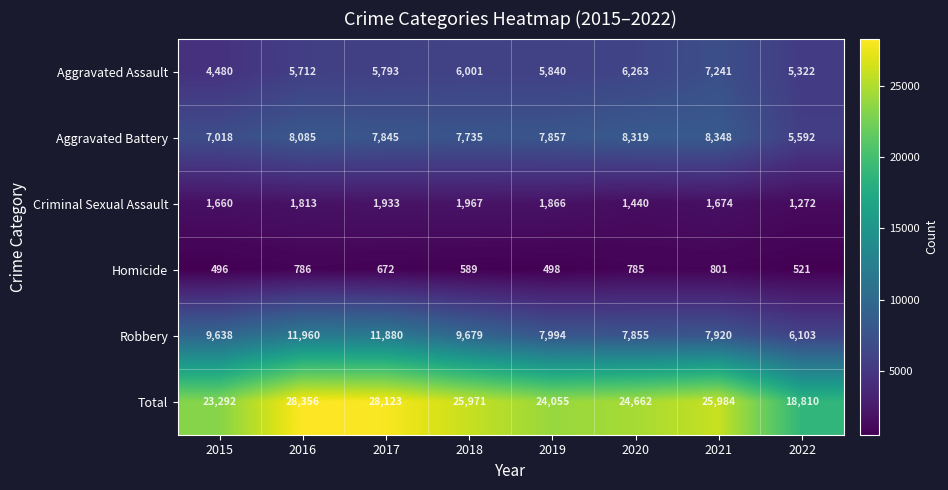

What is the difference between the maximum and second lowest values in the Total series?

5064